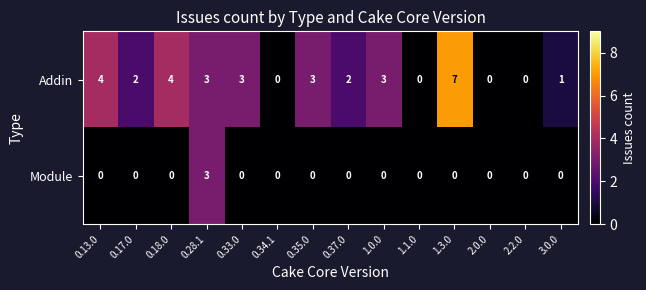

What is the difference between the Addin values at 2.2.0 and 0.13.0?

4